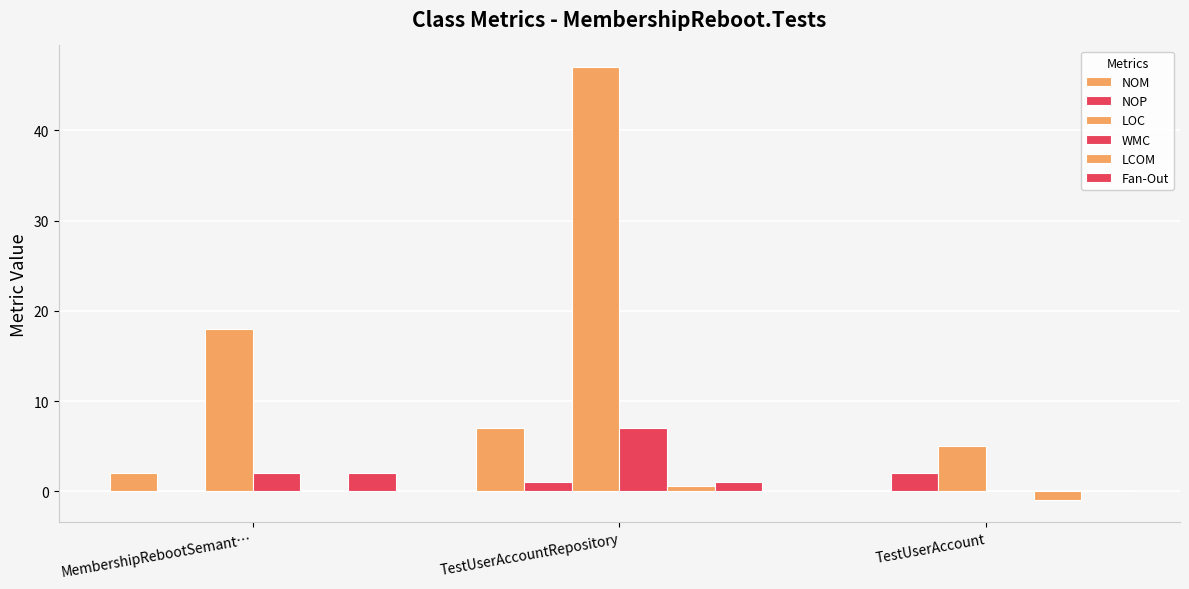

What position from the left is MembershipRebootSemant…?

1